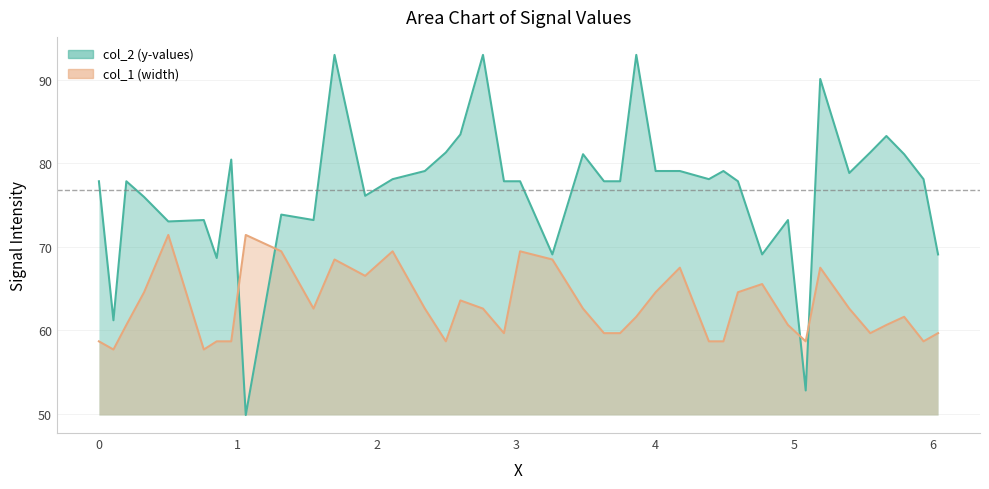

Rank the series by their maximum value, from lowest to highest.

col_1 (width), col_2 (y-values)